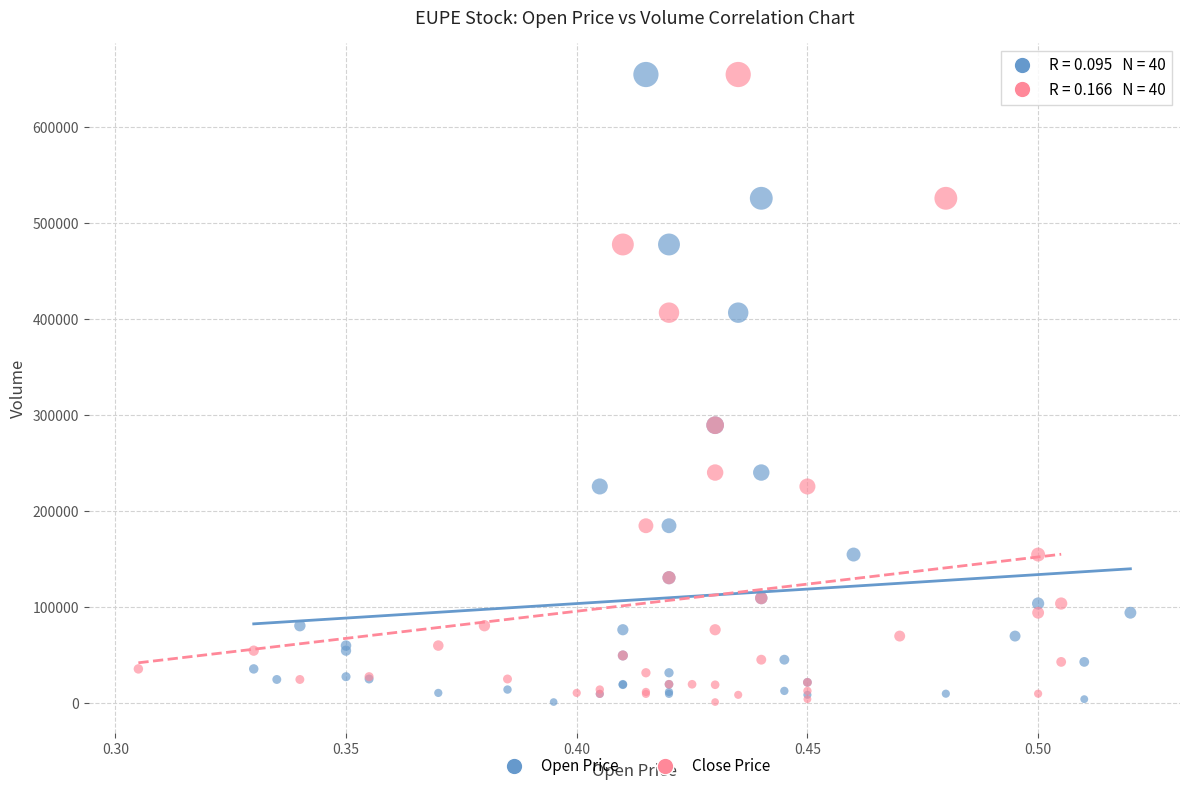

What are all the series names shown in the legend?

Open Price, Close Price